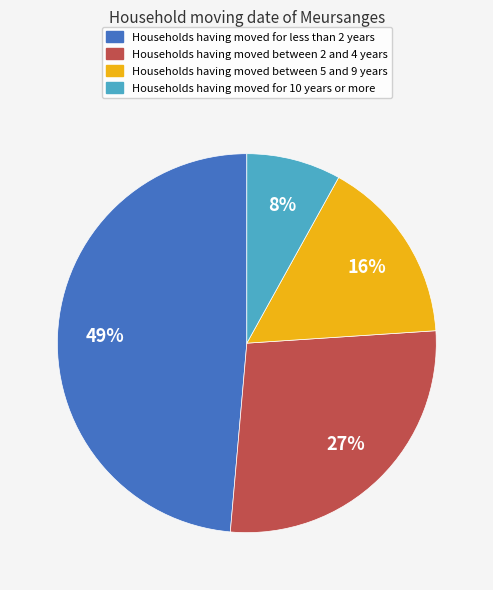

Does any single category account for the majority?

No